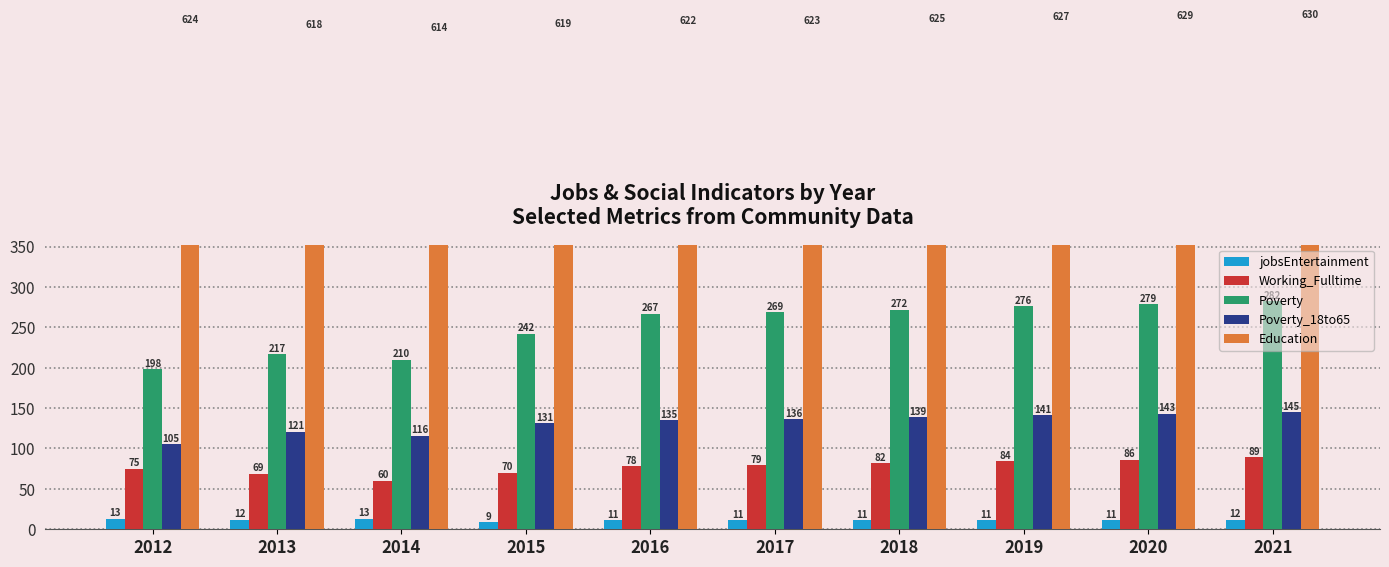

Between 2021 and 2019, which is larger?

2021